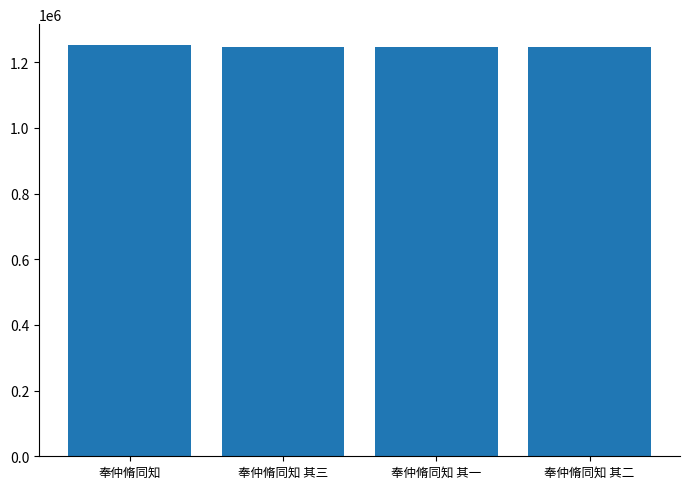

True or false: the data shows 1246919 at 奉仲脩同知 其一.

True